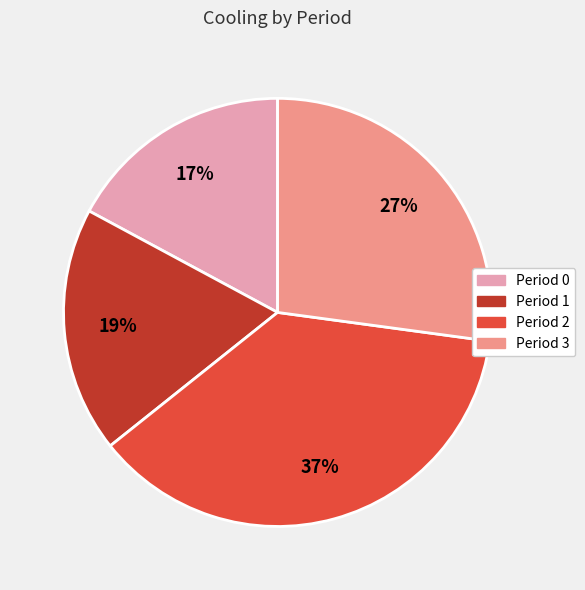

Is there a majority slice in this chart?

No